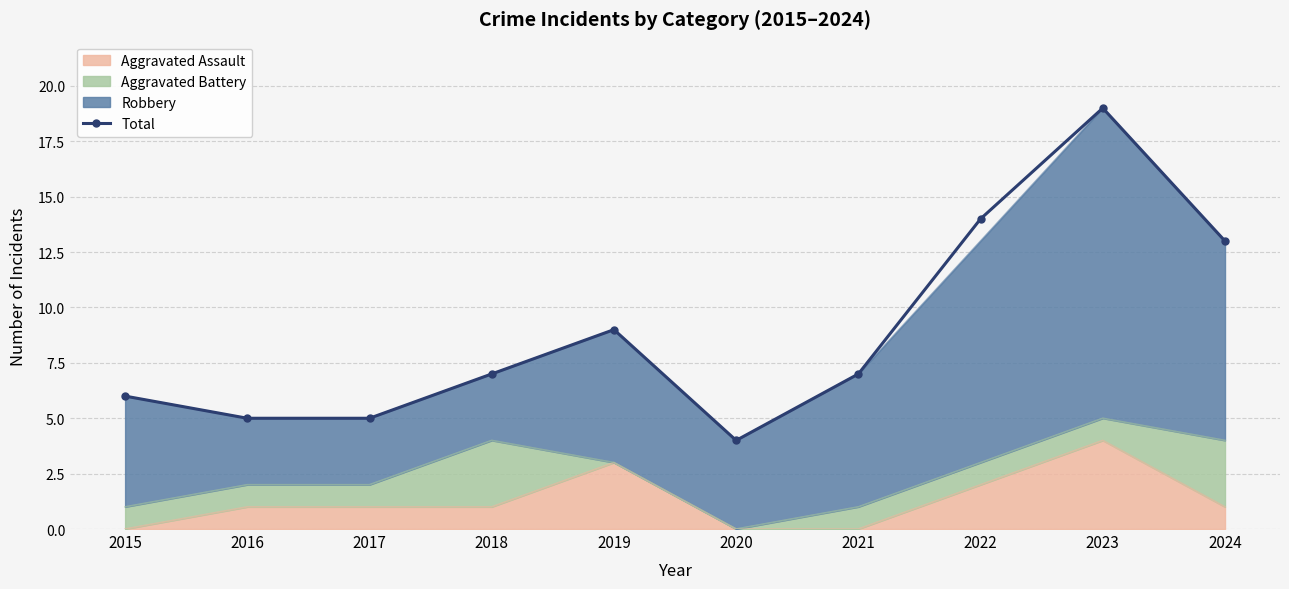

Is it true that the value at 2018 is 4?

False